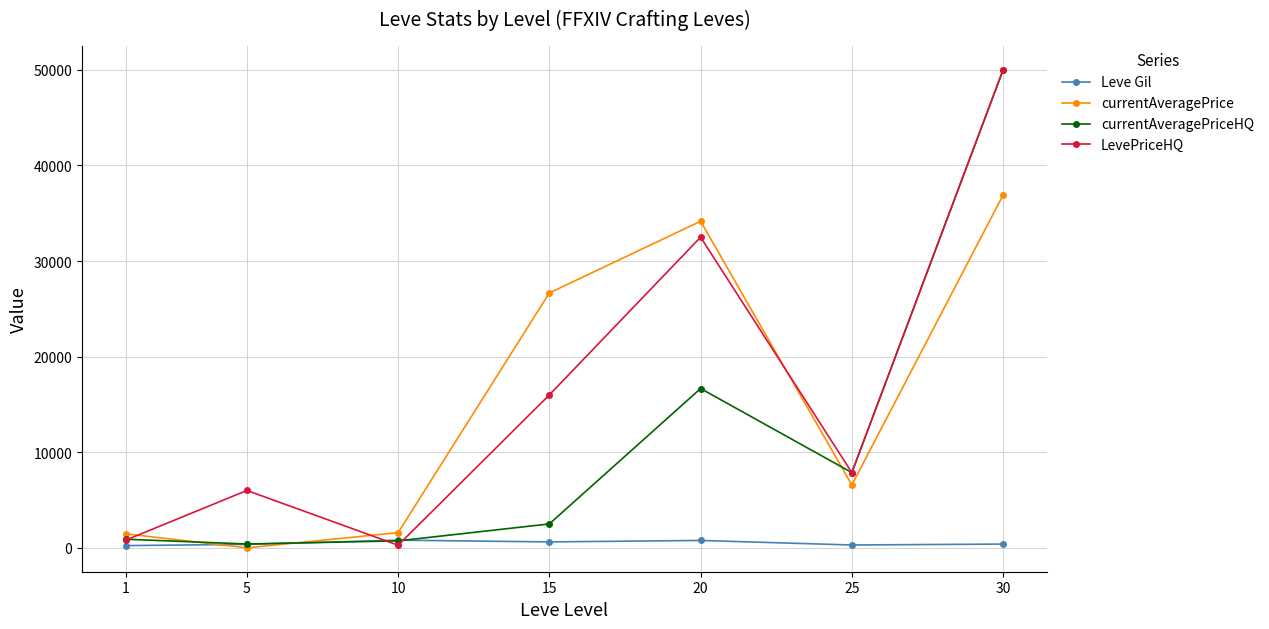

What is the difference between the second highest and minimum values in the currentAveragePrice series?

34166.2